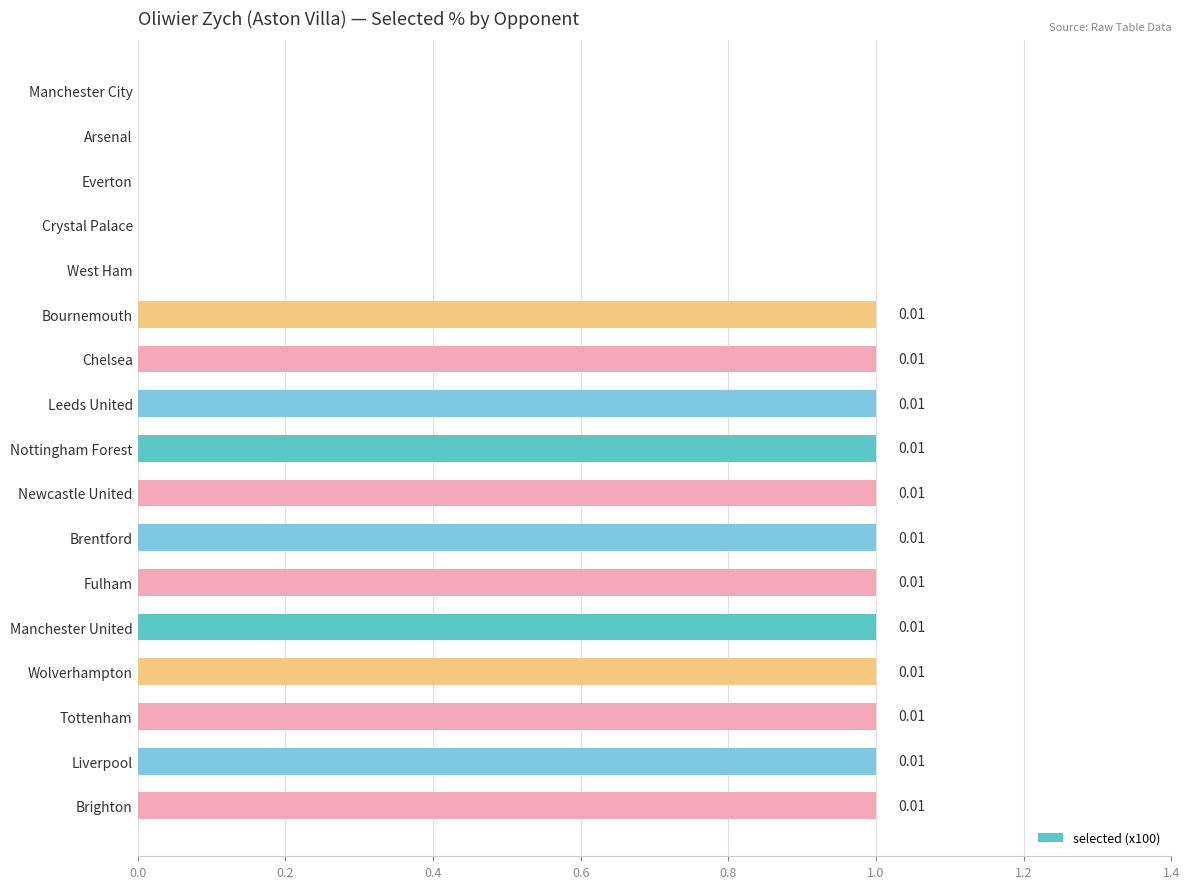

What is the sum of all values?

12